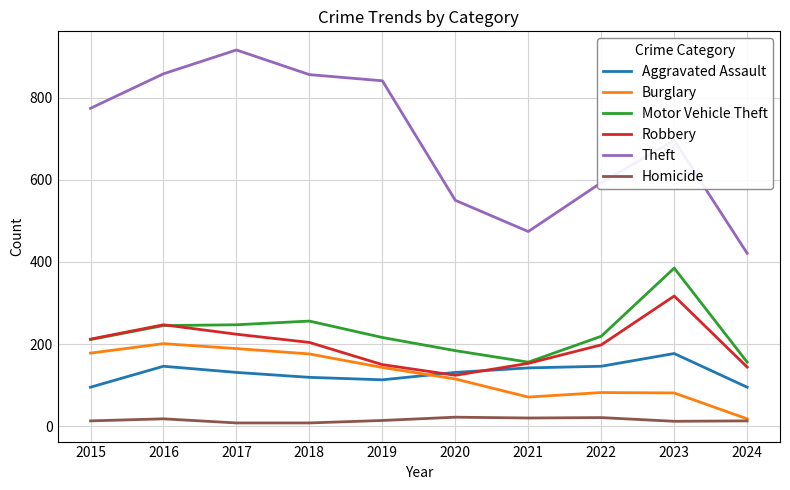

True or false: Aggravated Assault has a value of 146 at 2016.

True